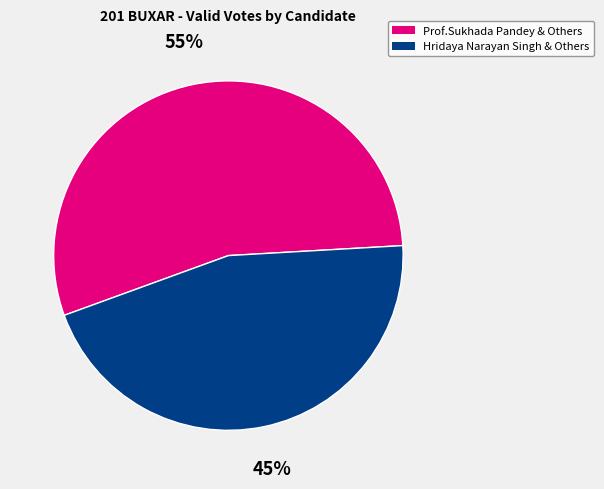

Is there any slice that represents more than half of the pie?

Yes